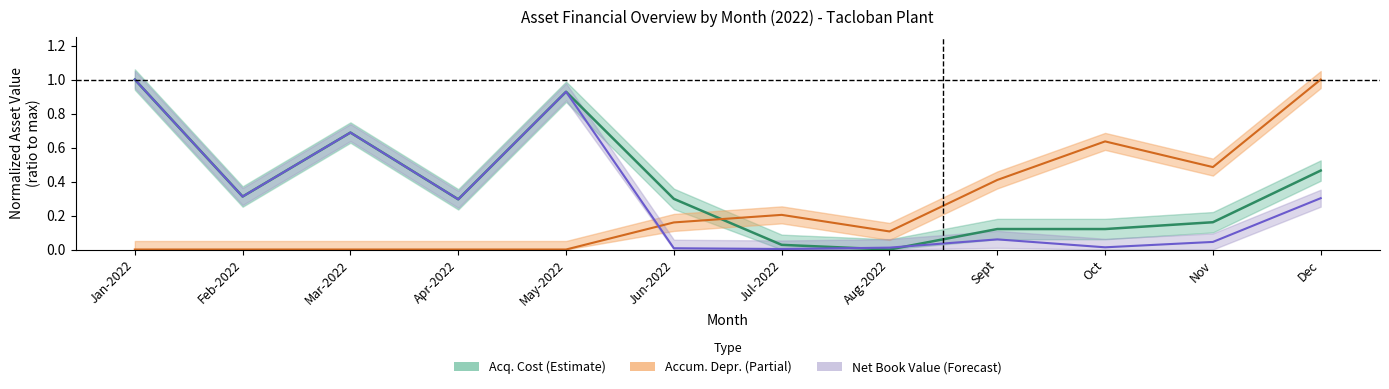

List the series in order of their overall mean, lowest first.

Accum. Depr., Net Book Value, Acq. Cost